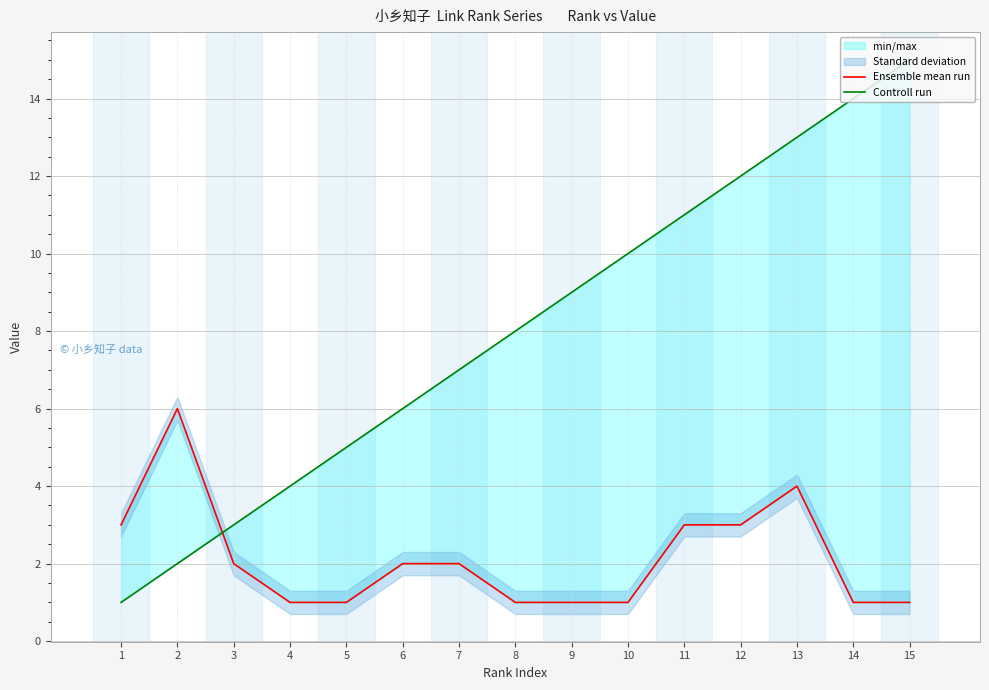

What is the value of the Ensemble mean run point at the 14th from the left?

1